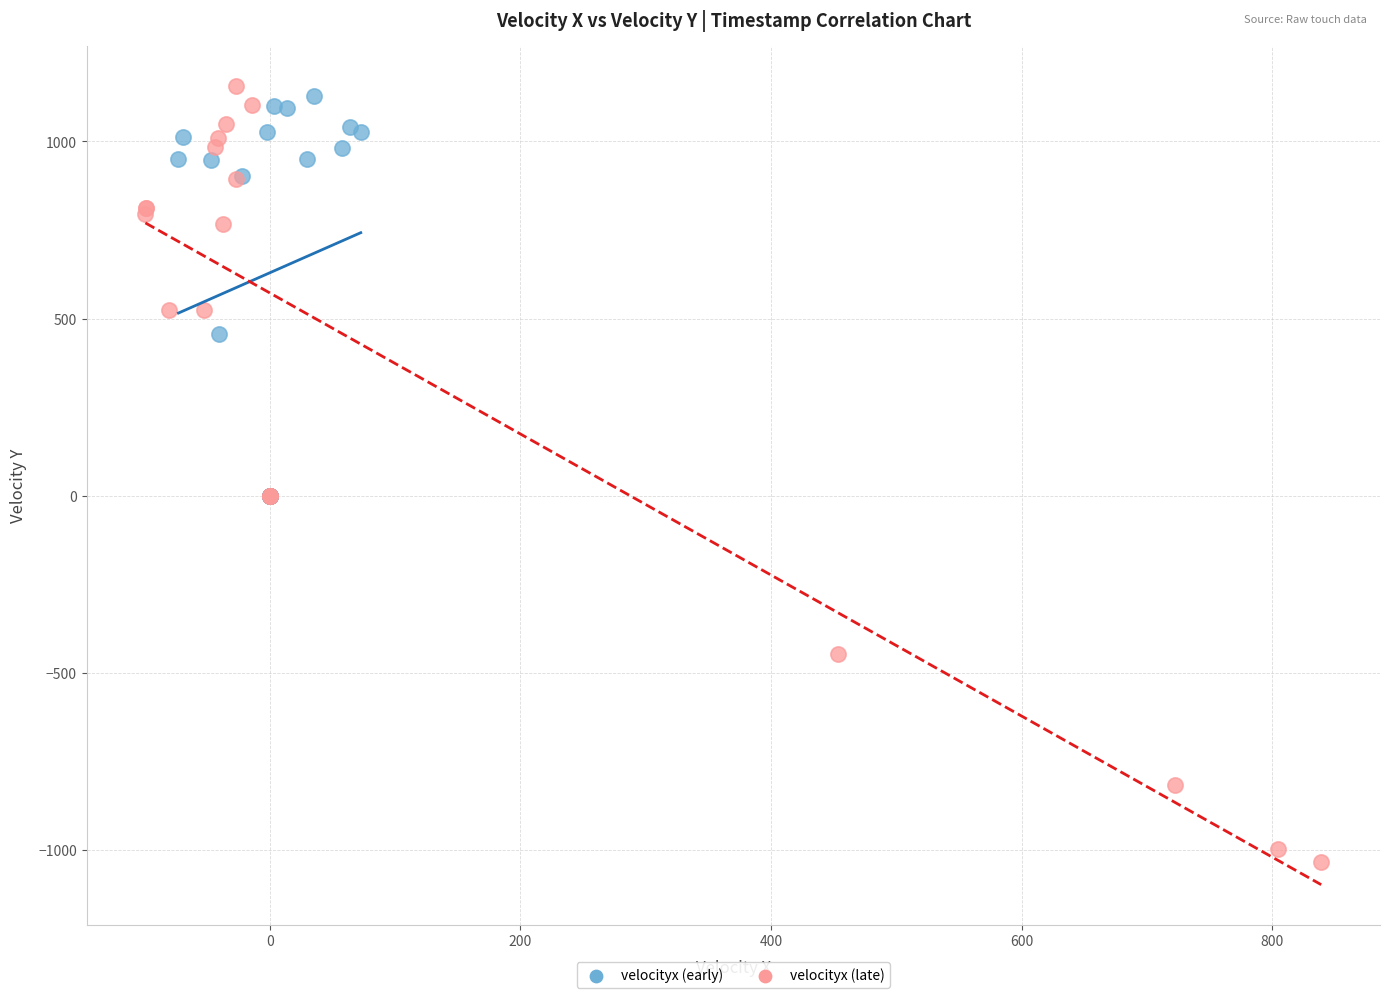

Which series contains the lowest Y value?

velocityx (late)